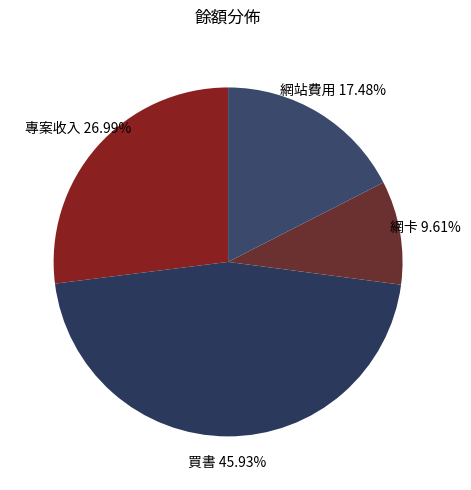

Count the number of slices in the pie.

4